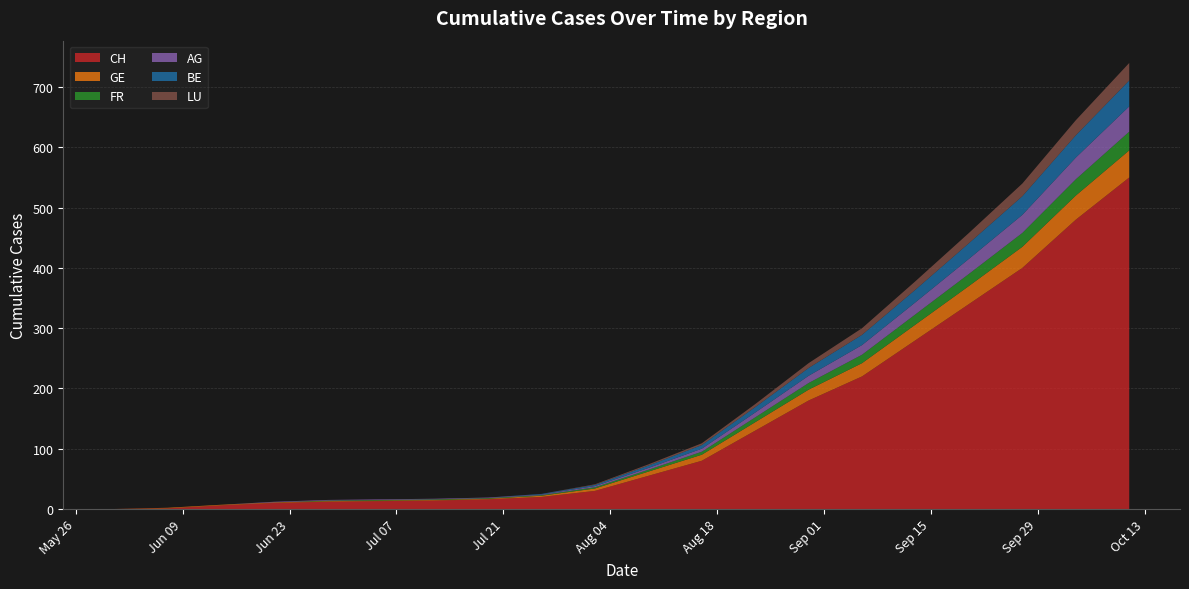

Reading left to right, what are all the values shown in this chart?

CH: 0	1	6	10	12	13	14	16	20	30	55	80	130	180	220	280	340	400	480	550
GE: 0	1	1	1	1	1	1	1	2	4	7	10	14	18	22	26	30	35	40	45
FR: 0	0	0	0	1	1	1	1	1	2	3	5	8	11	14	17	20	23	27	31
AG: 0	0	0	1	1	1	1	1	1	2	3	5	8	12	16	20	25	30	36	42
BE: 0	0	0	0	0	0	0	0	1	2	4	6	9	13	17	21	26	31	37	43
LU: 0	0	0	0	0	0	0	0	0	1	2	3	5	8	11	14	17	21	25	29